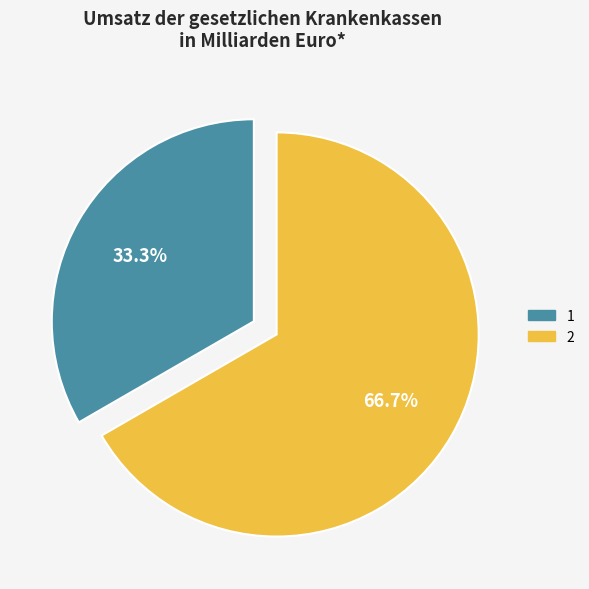

Do 1 and 2 together represent more than half of the pie?

Yes